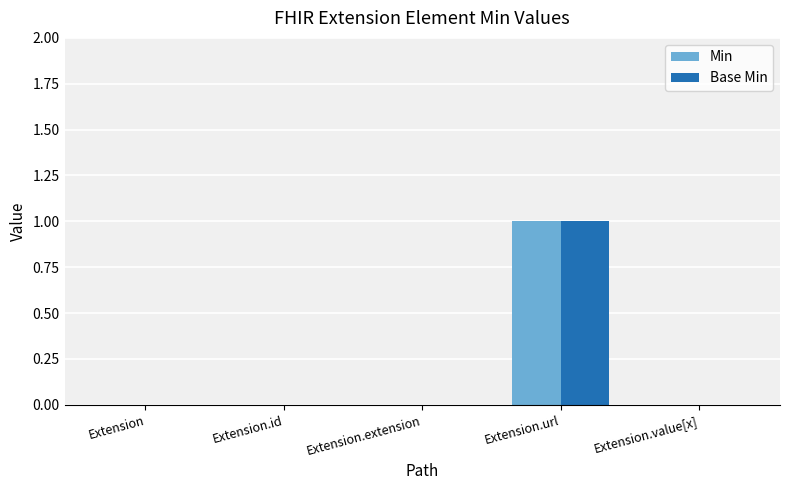

Is the value of Min at Extension.extension greater than the value of Base Min at Extension.url?

No